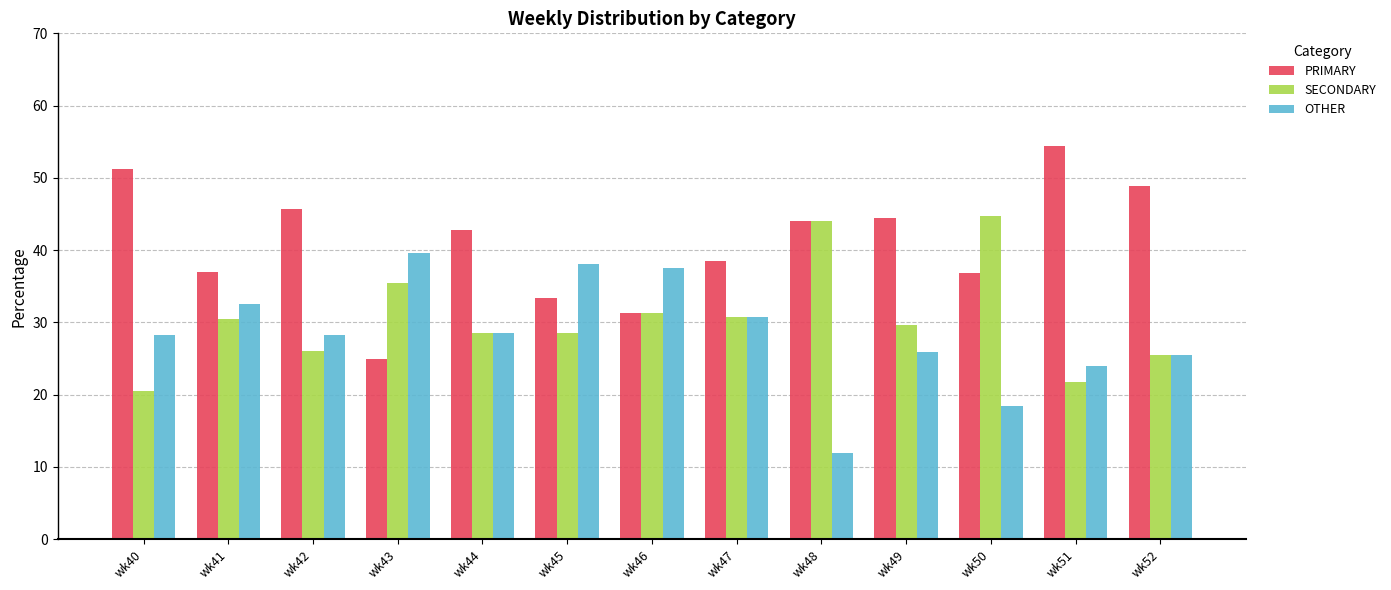

What is the average value of the PRIMARY series?

41.0